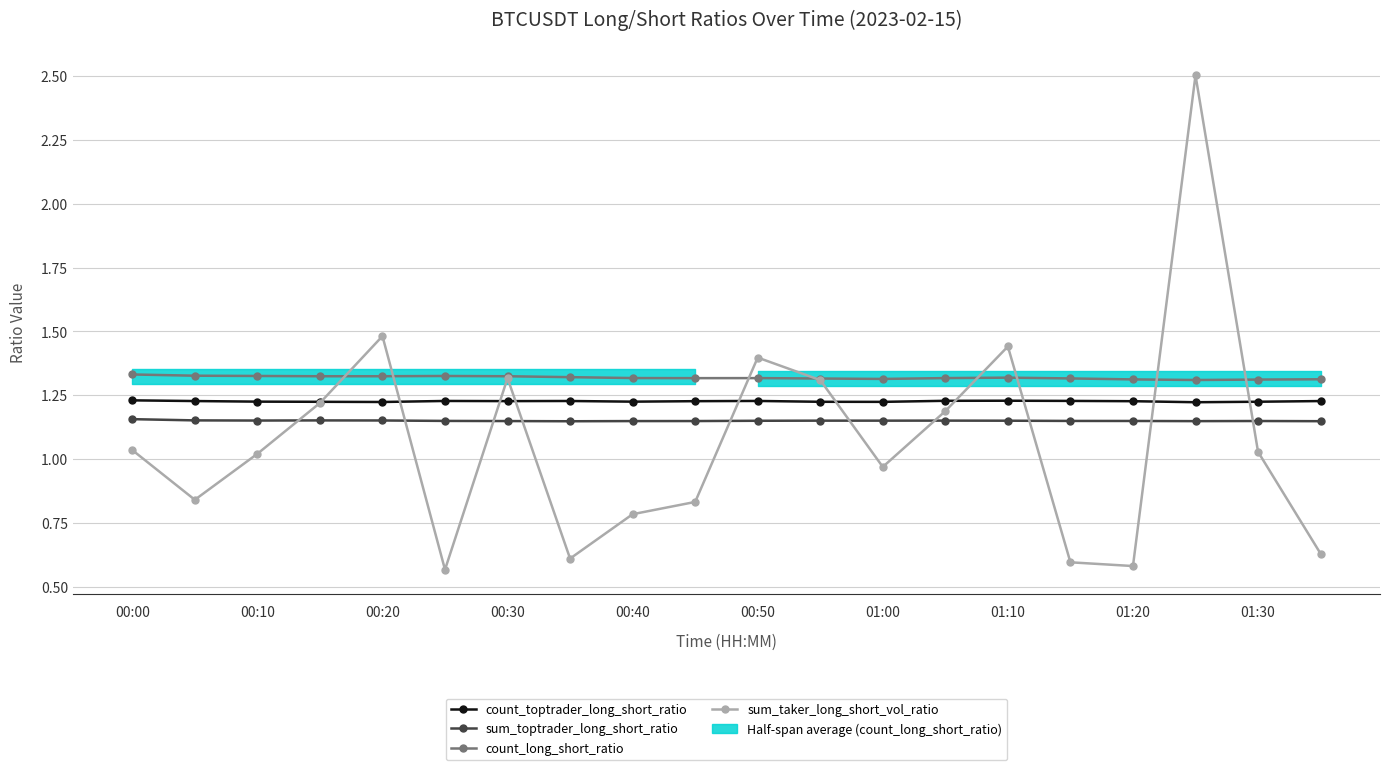

Is the value of count_toptrader_long_short_ratio at 11 greater than the value of sum_toptrader_long_short_ratio at 00:00?

Yes